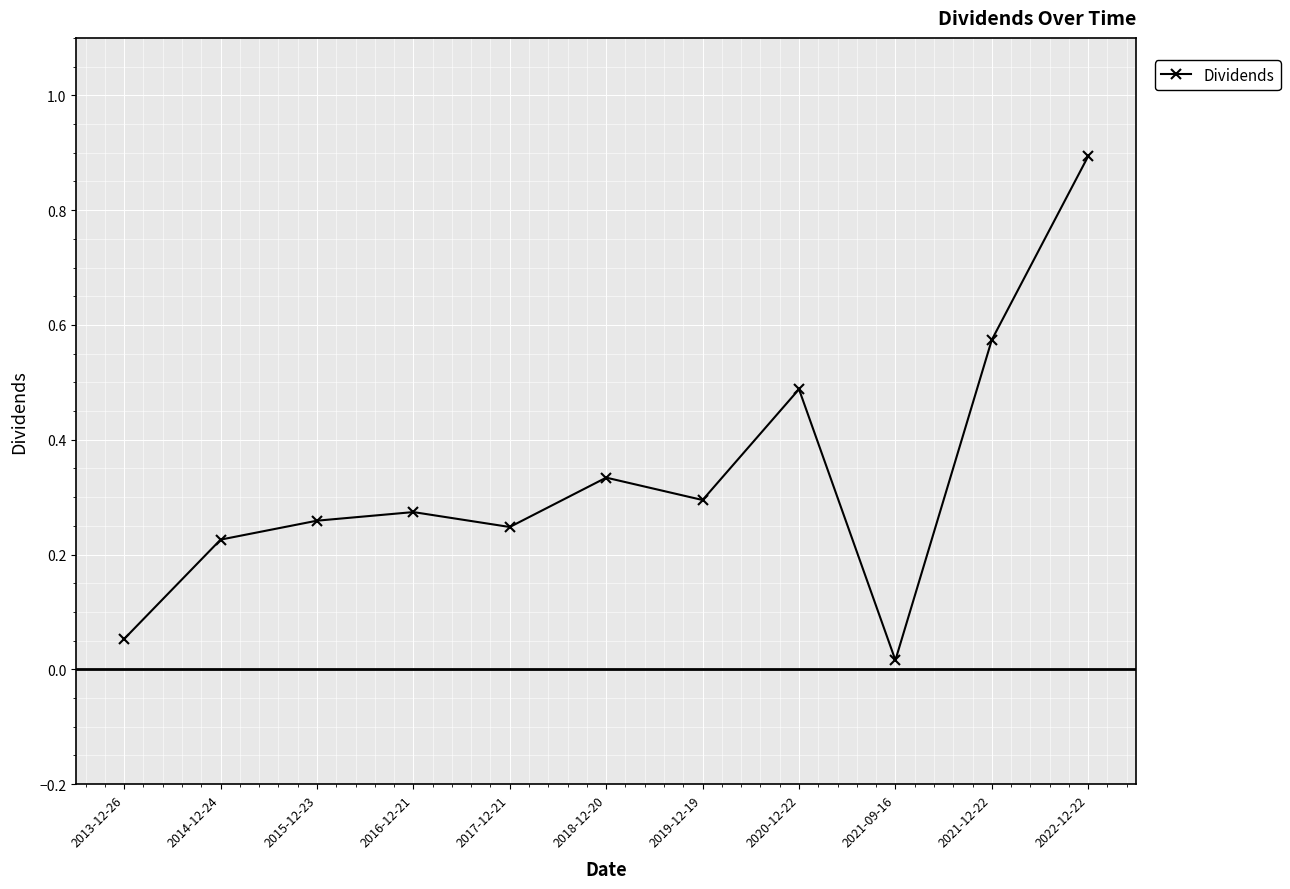

What position from the left is 2021-12-22?

10